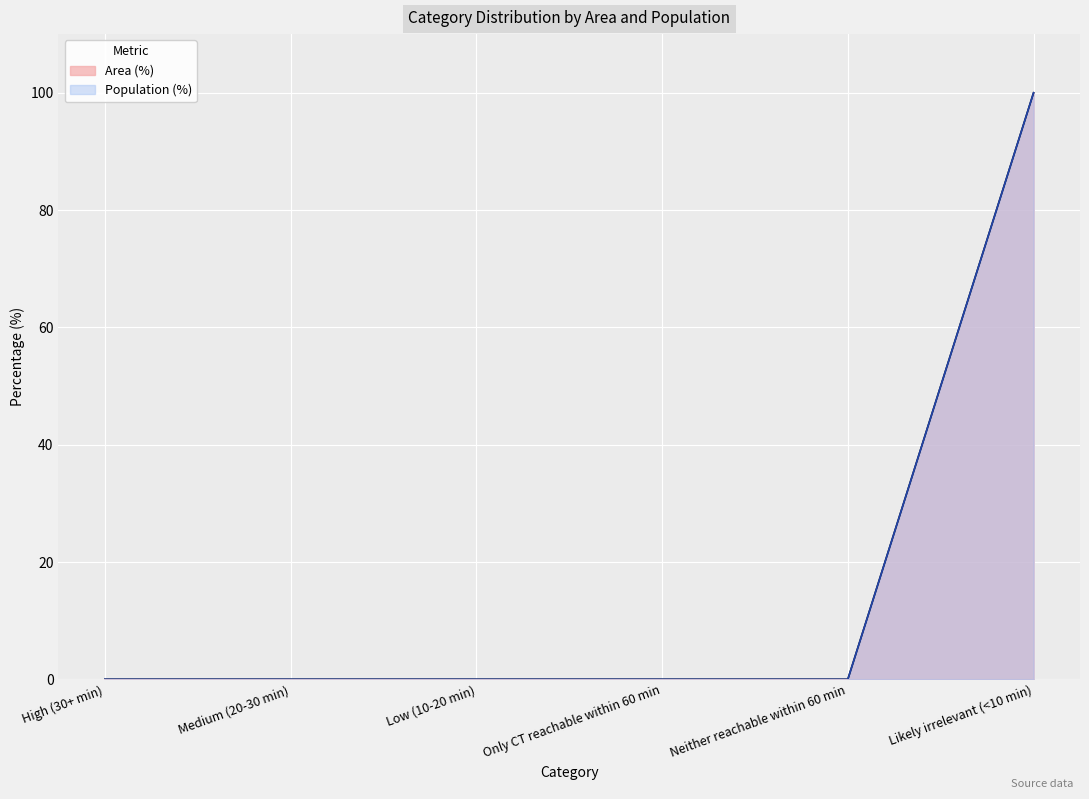

The Population (%) series shows 0 at High (30+ min). True or false?

True